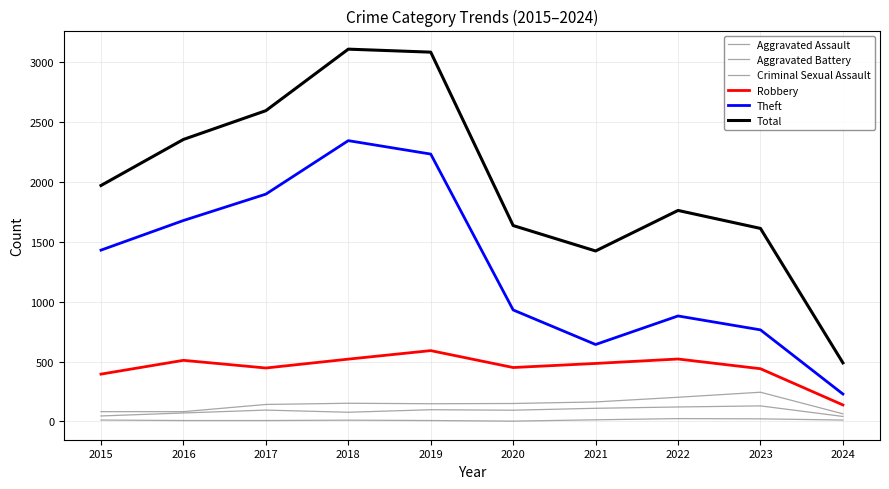

At which category does Aggravated Assault reach its first local valley?

2018